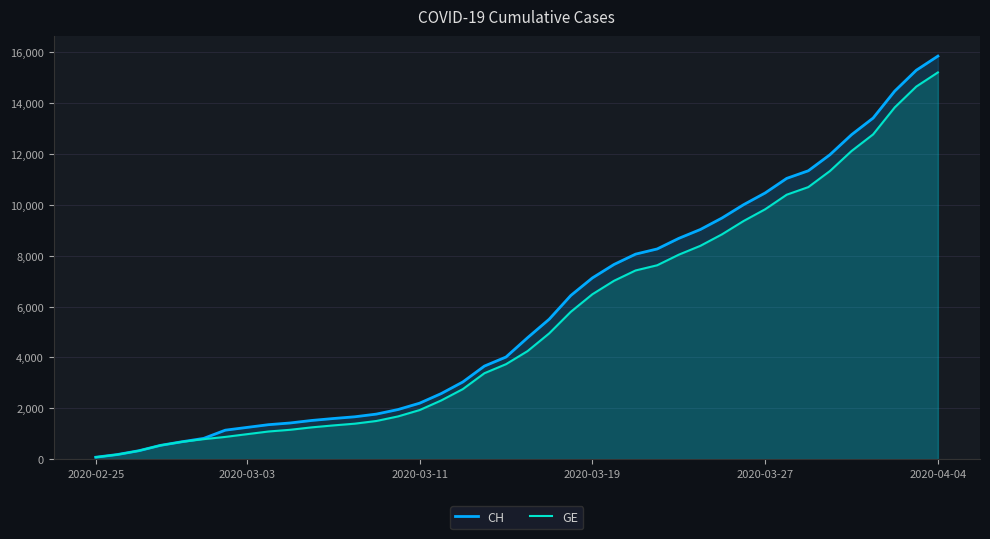

At which label does GE reach its peak?

2020-04-04